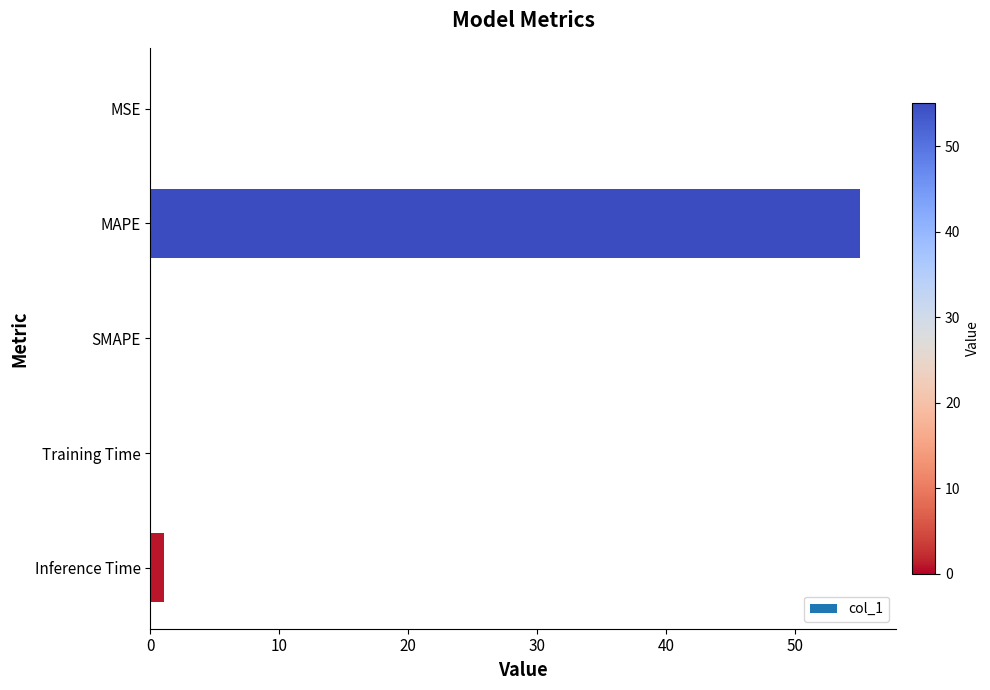

What is the sum of all values?

56.2